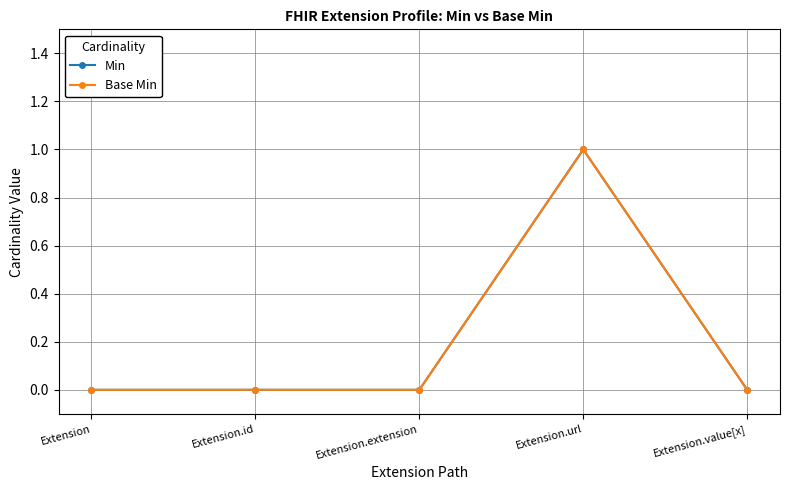

Rank the series at Extension.url from lowest to highest value.

Min, Base Min